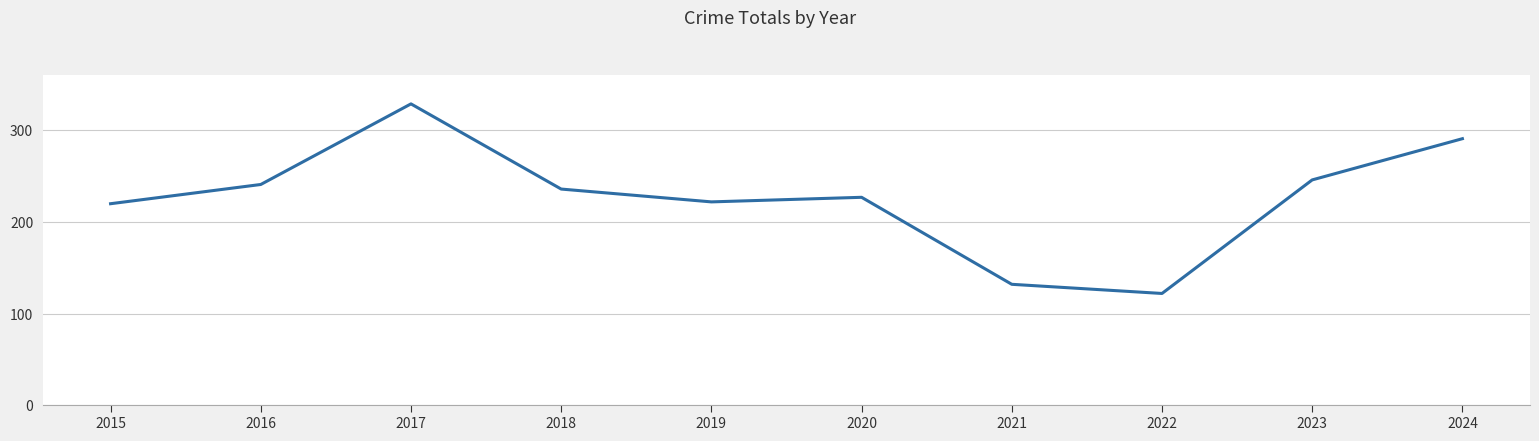

What is the difference between the second highest and second lowest values?

159